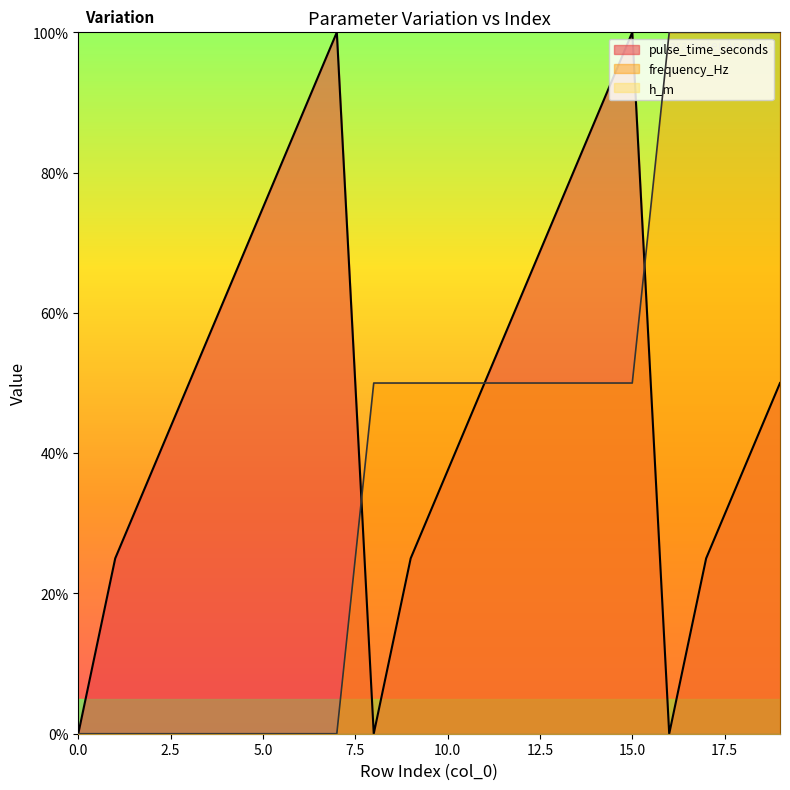

Which has a higher value, 2 or 15?

15